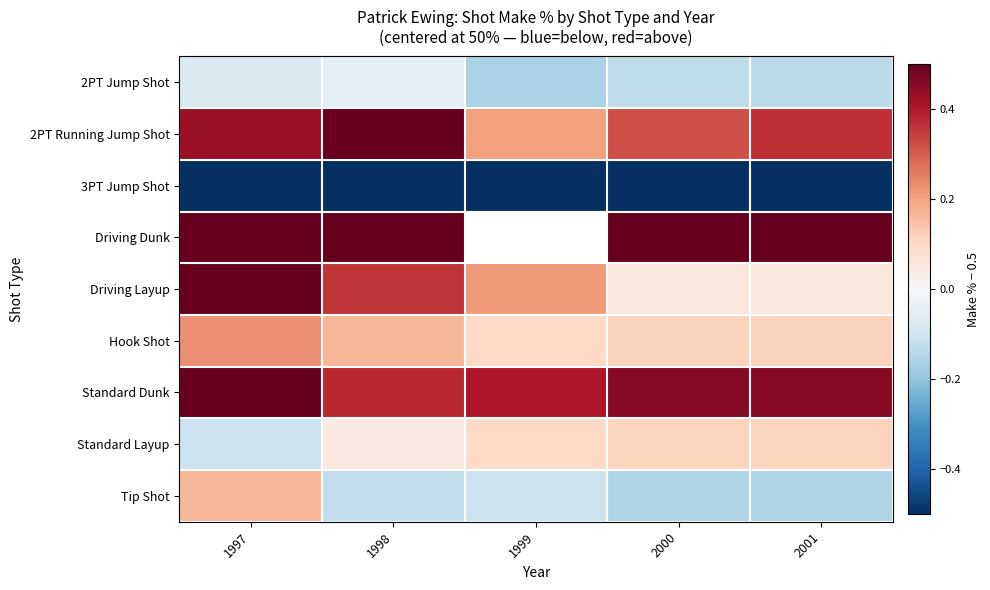

What is the smallest value displayed?

-0.5